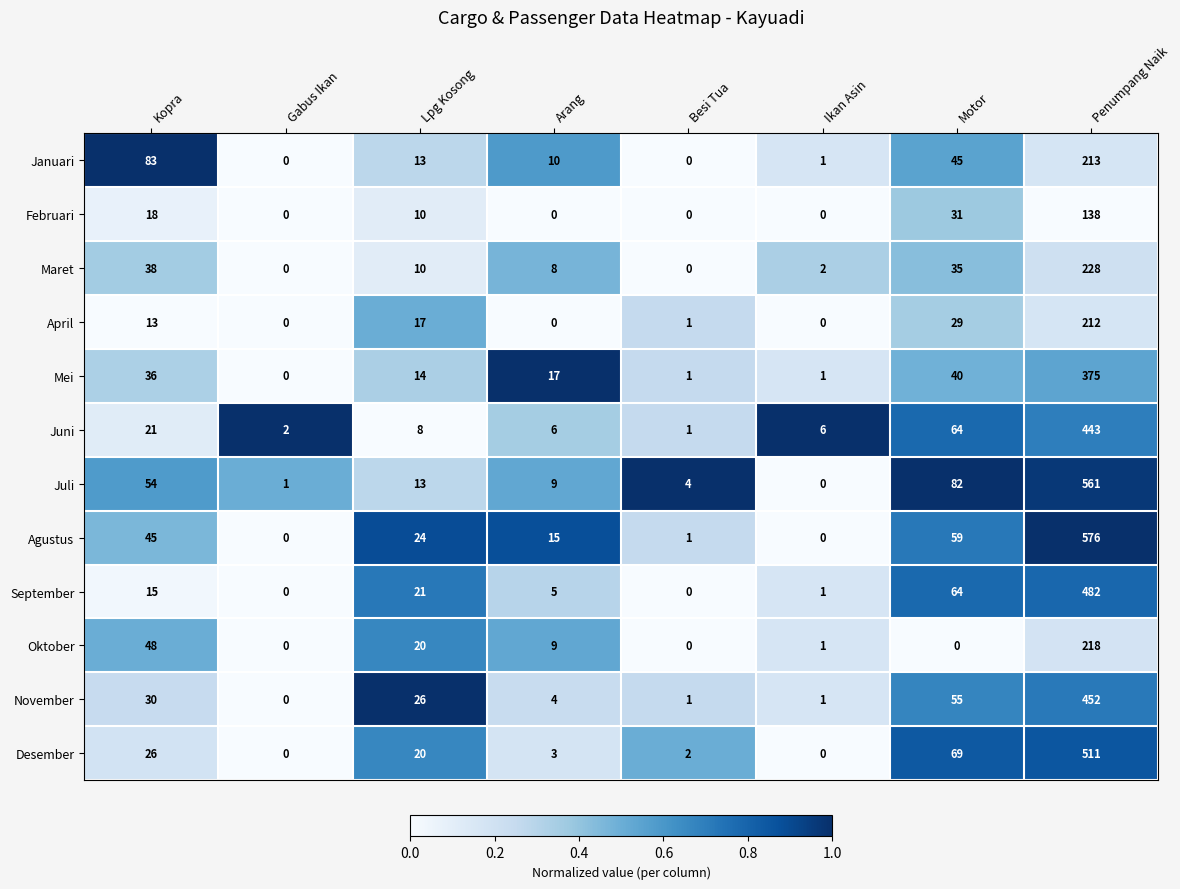

The Juni series shows 95 at Motor. True or false?

False